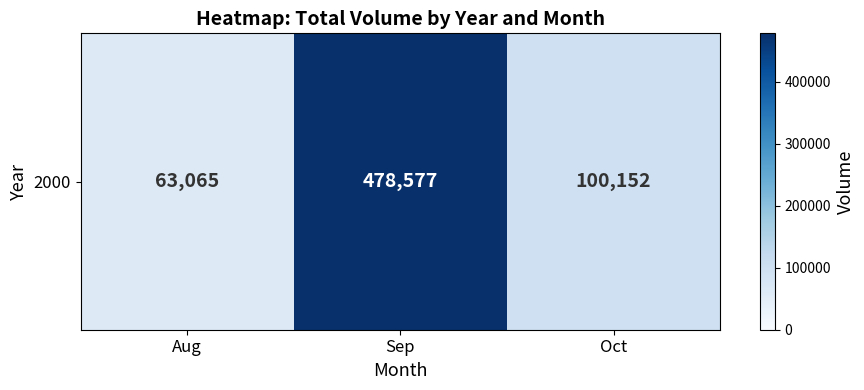

Which category has the lowest value across all series?

Aug